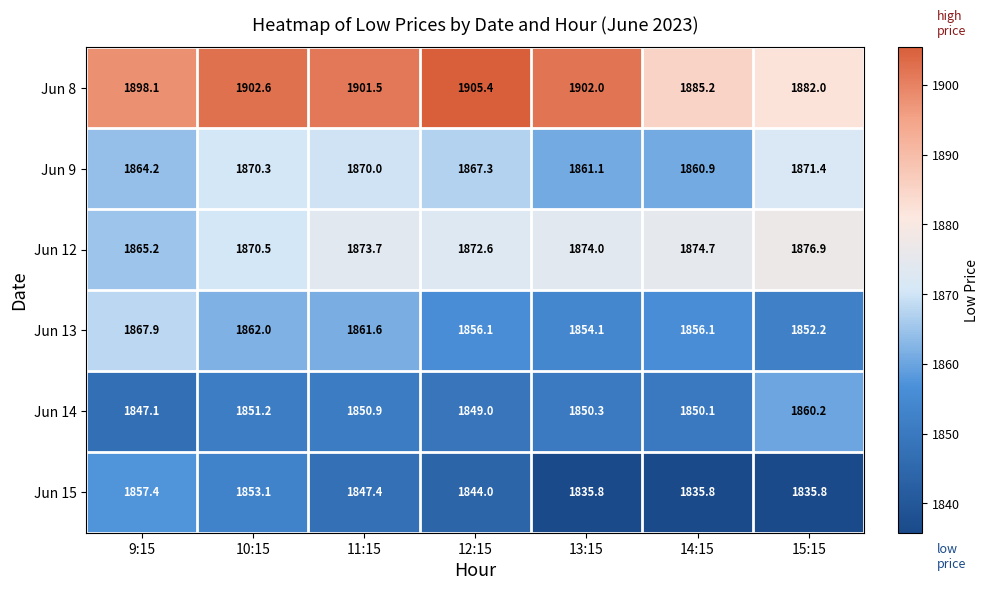

Which series has the largest total across all categories?

Jun 8